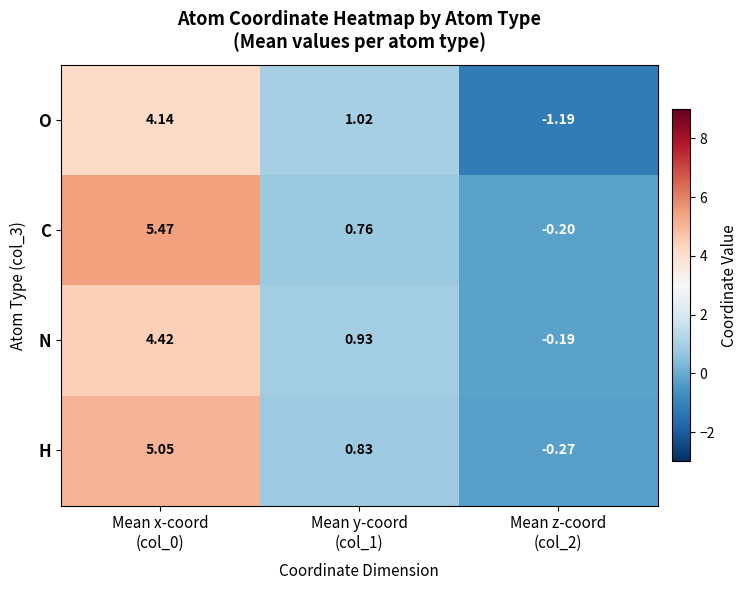

How many data points in H are above 0?

2